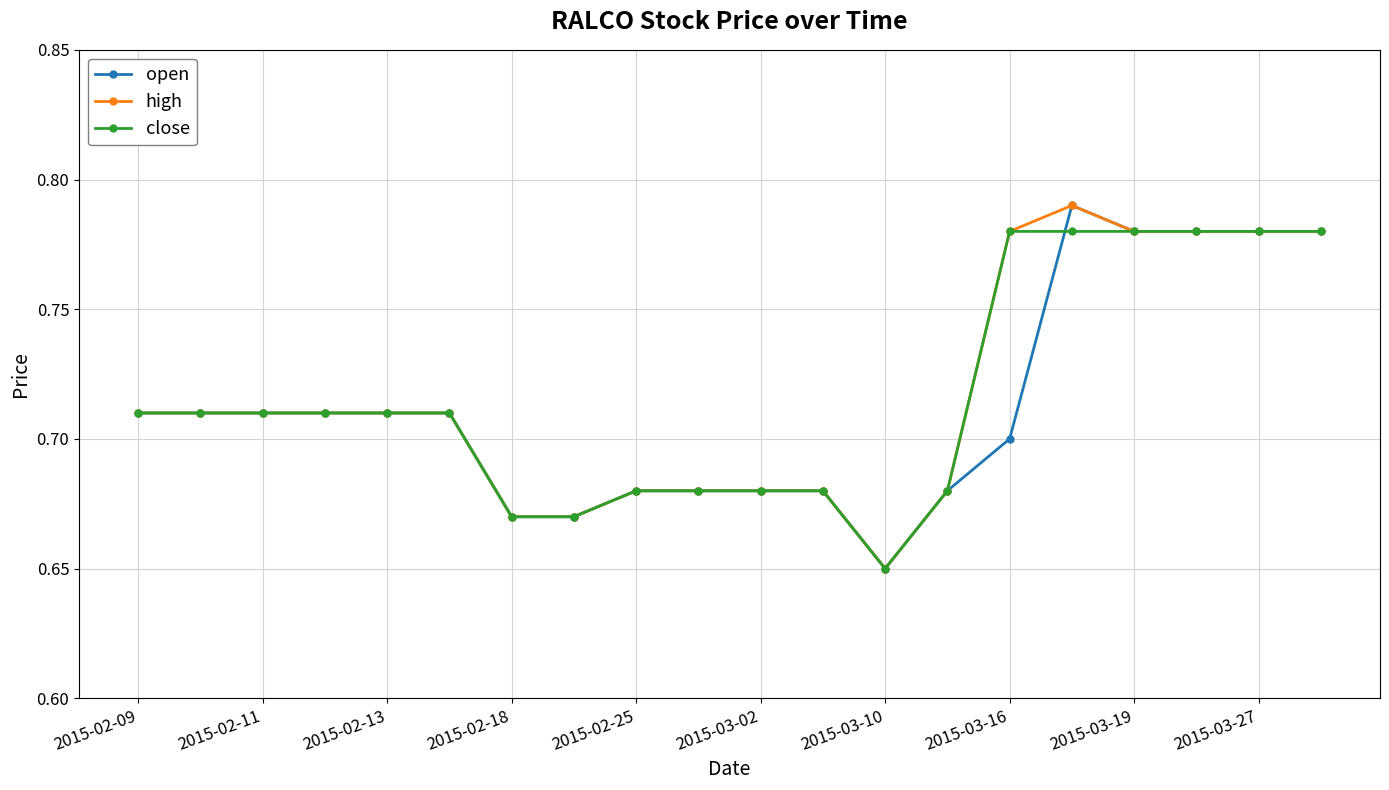

Count the high values in the range 0 to 1.

20